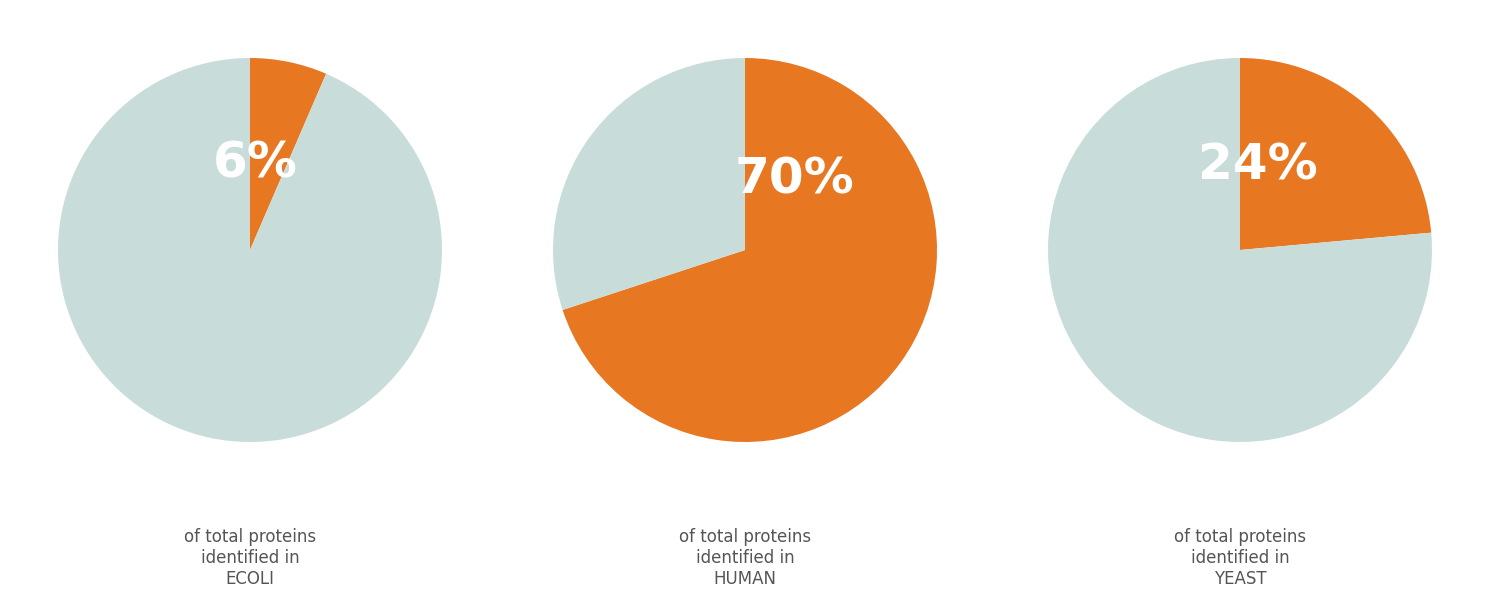

What percentage is the YEAST slice, to the nearest percent?

24%